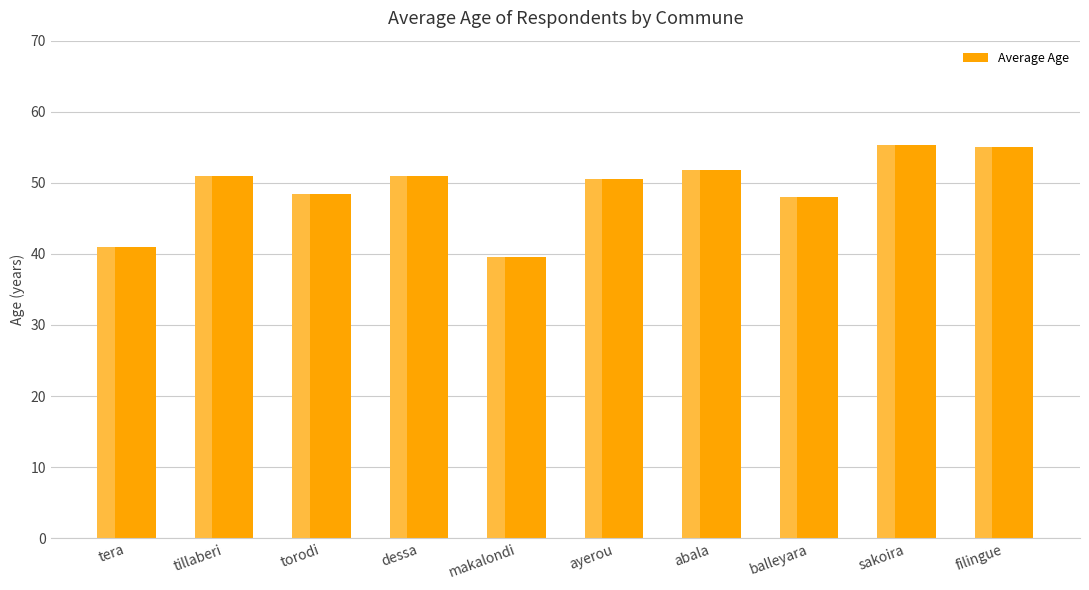

What is the label of the 6th bar from the right?

makalondi